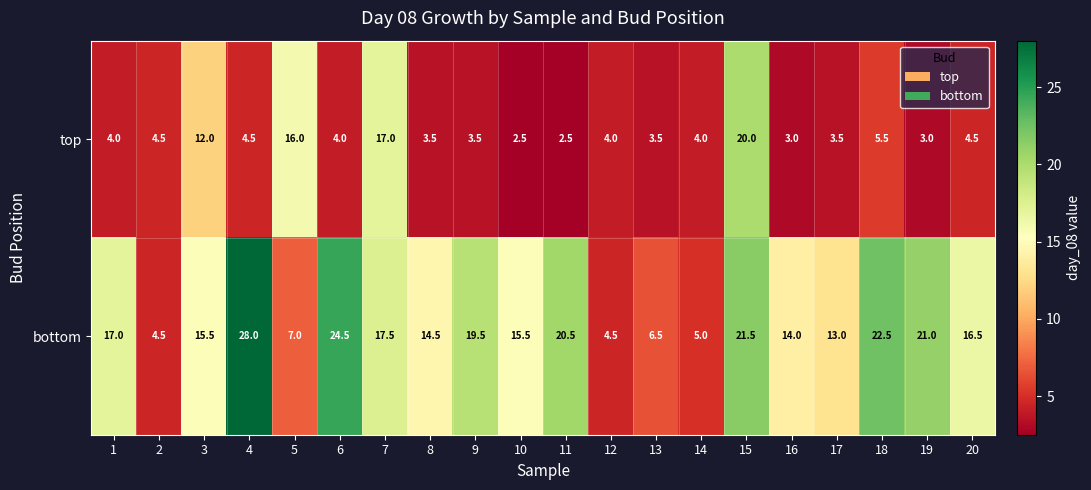

What is the difference between the maximum and minimum values in the top series?

17.5